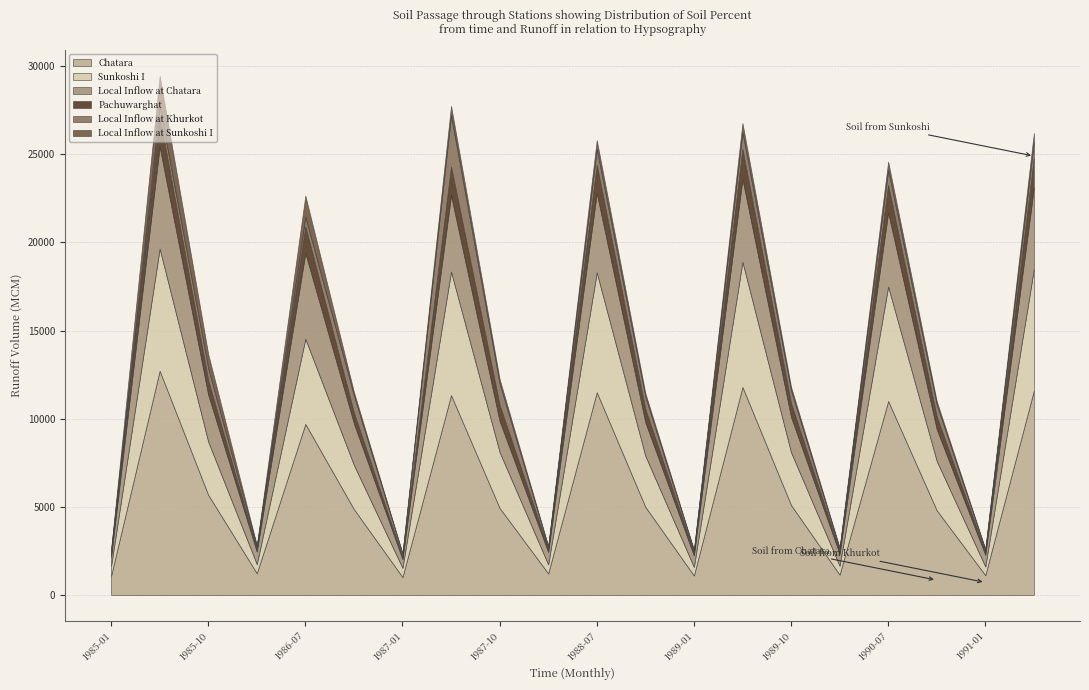

The Local Inflow at Khurkot series shows 159.3 at 1988-10. True or false?

False